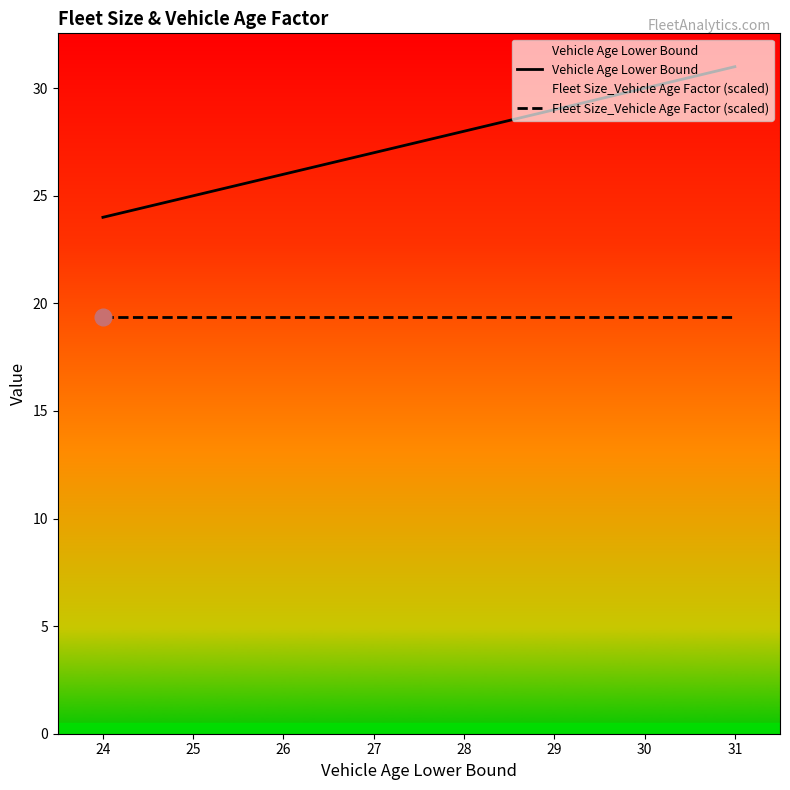

What value does the Fleet Size_Vehicle Age Factor (scaled) series have at 25?

19.4